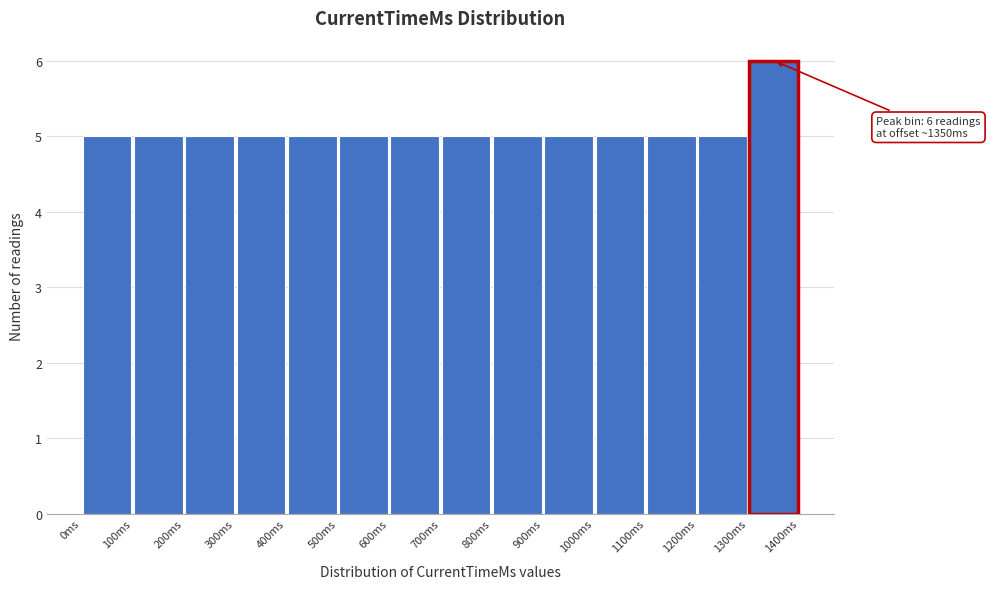

Over which range of the x-axis is the bar tallest?

1300 to 1400